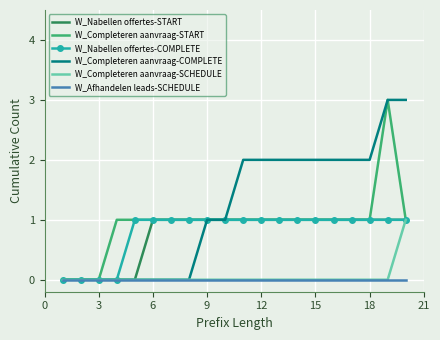

Which series has the largest total across all categories?

W_Completeren aanvraag-COMPLETE